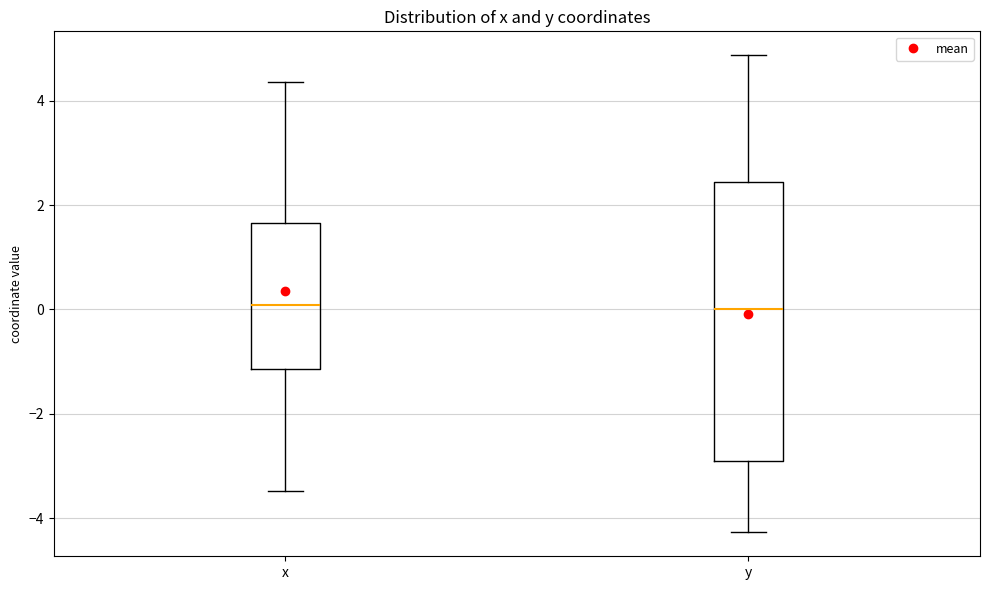

Reading left to right, transcribe this box plot: for each box, give where its median line is, the range the box spans, and where its two whiskers end, as read against the y-axis. The values are not printed on the chart, so give them approximately, as read against the axis.

x: median 0.0, box -1.2 to 1.6, whiskers -3.4 to 4.4
y: median 0.0, box -3.0 to 2.4, whiskers -4.2 to 4.8